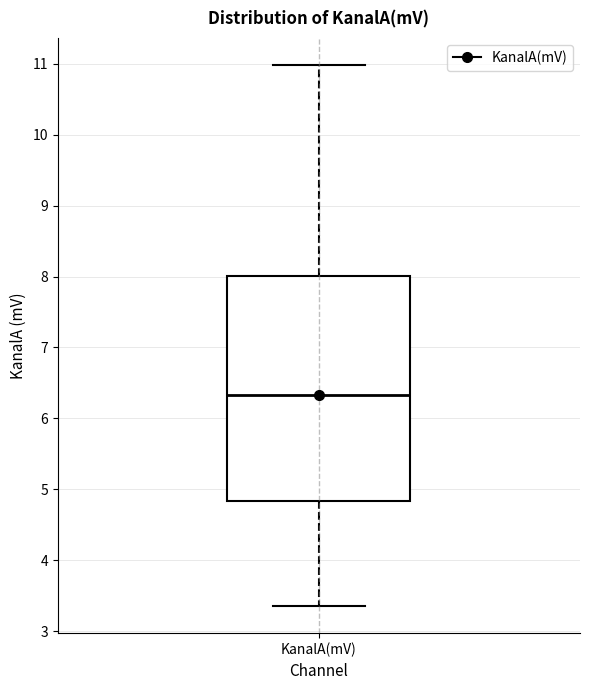

Transcribe this box plot: give where the median line is, the range the box spans, and where the two whiskers end, as read against the y-axis. The values are not printed on the chart, so give them approximately, as read against the axis.

median 6.3, box 4.8 to 8.0, whiskers 3.4 to 11.0